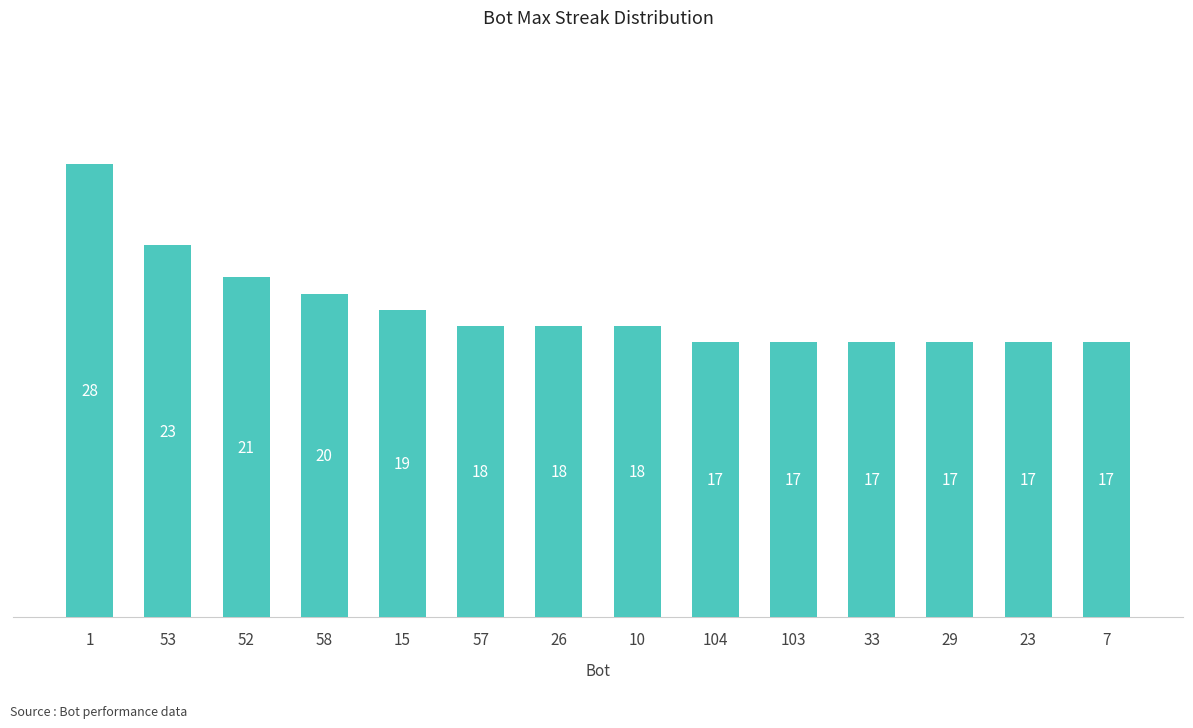

What is the change in value from 15 to 57?

-1